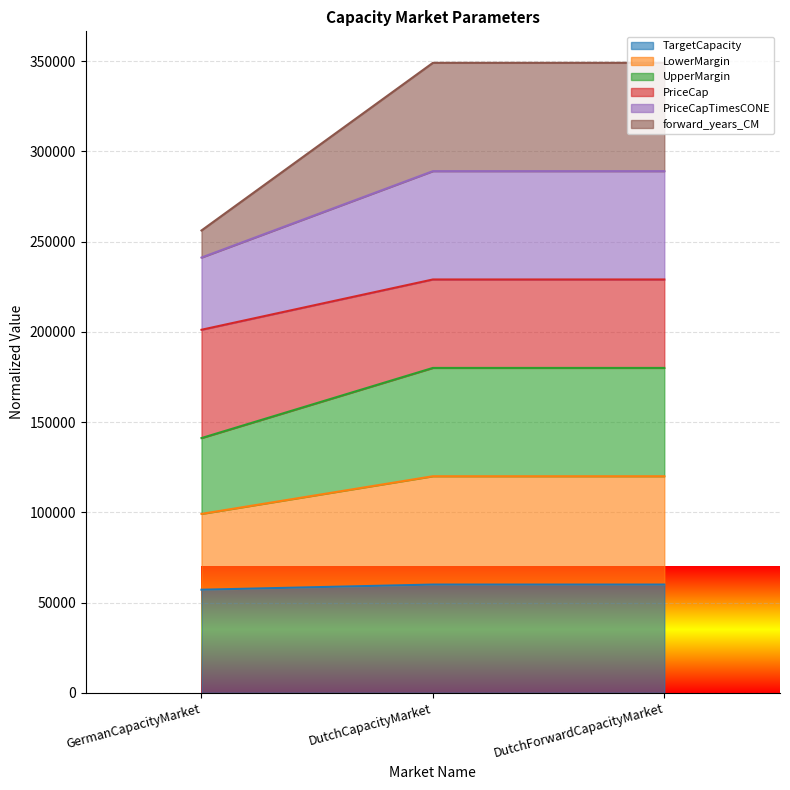

What is the label of the 1st point from the right?

DutchForwardCapacityMarket